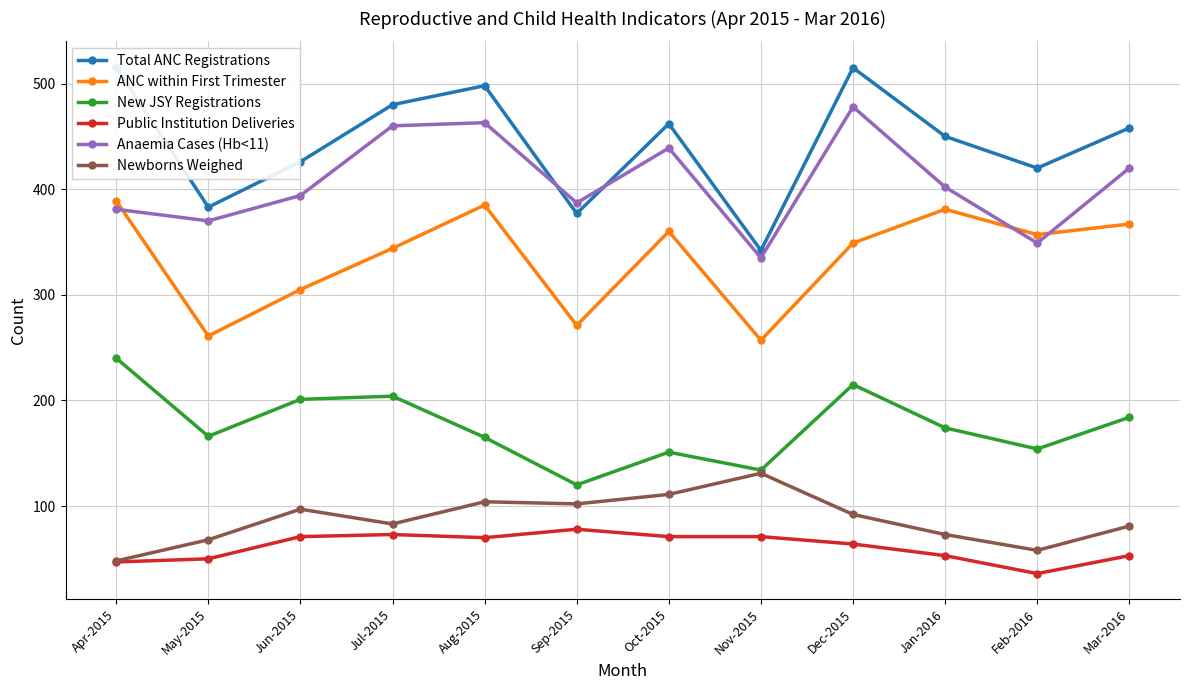

How many series are shown in this chart?

6